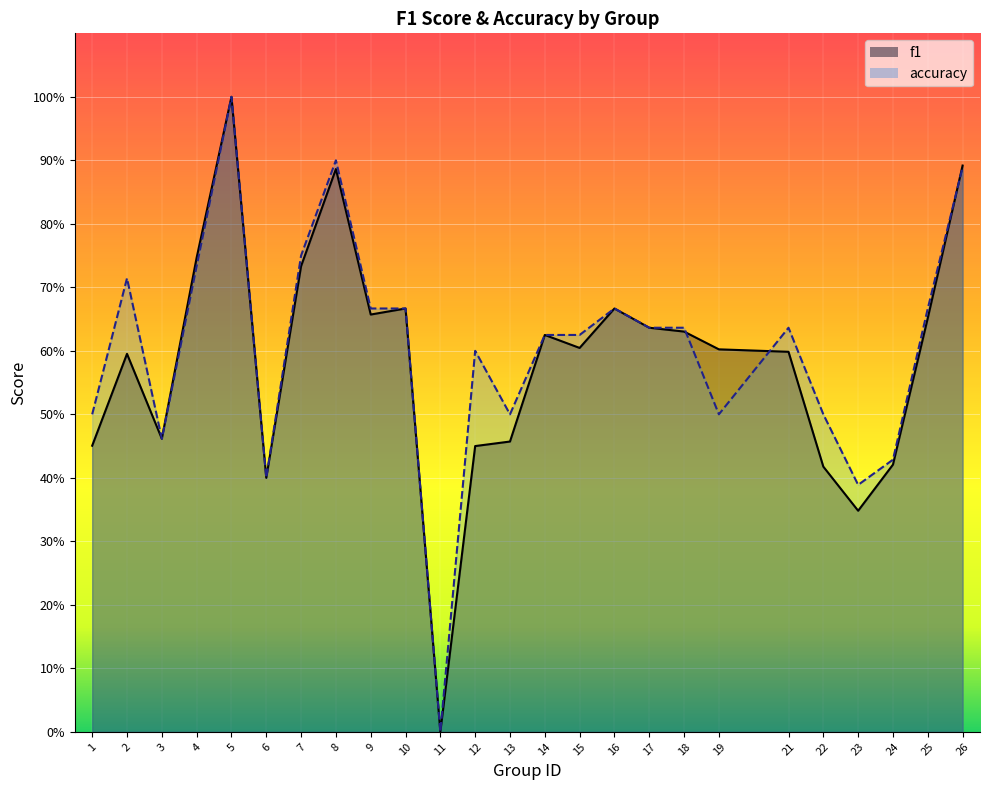

The f1 series shows 0.7 at 10. True or false?

True